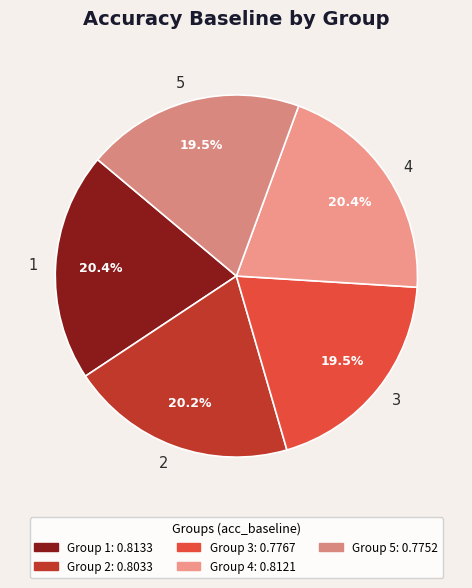

How many segments does this pie chart have?

5